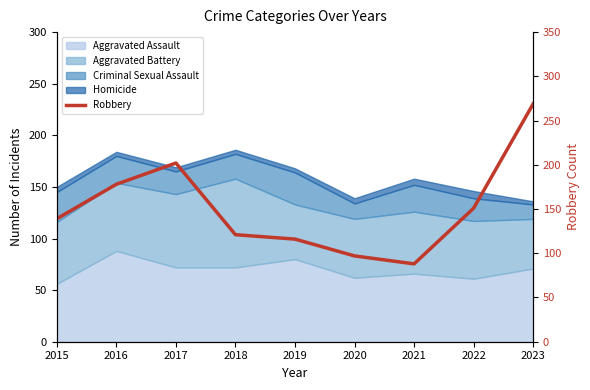

What is the maximum value shown in the chart?

269